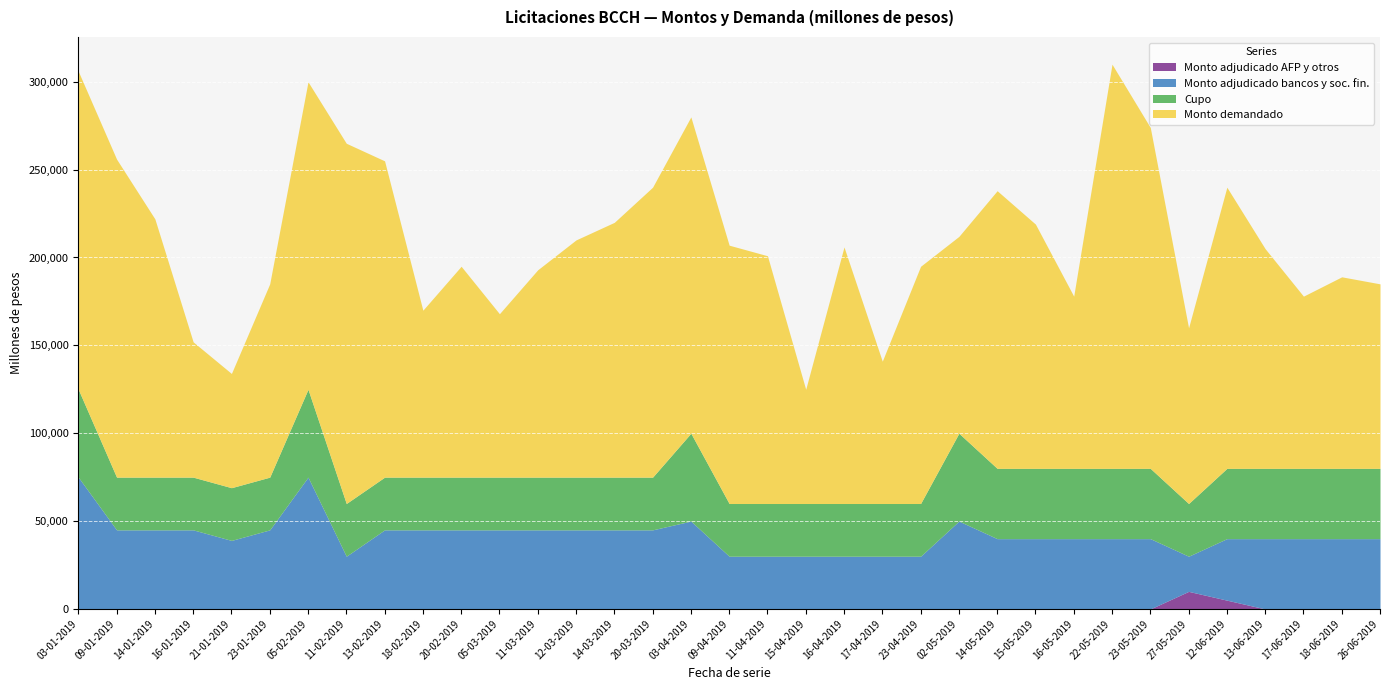

What is the label of the 28th point from the right?

11-02-2019